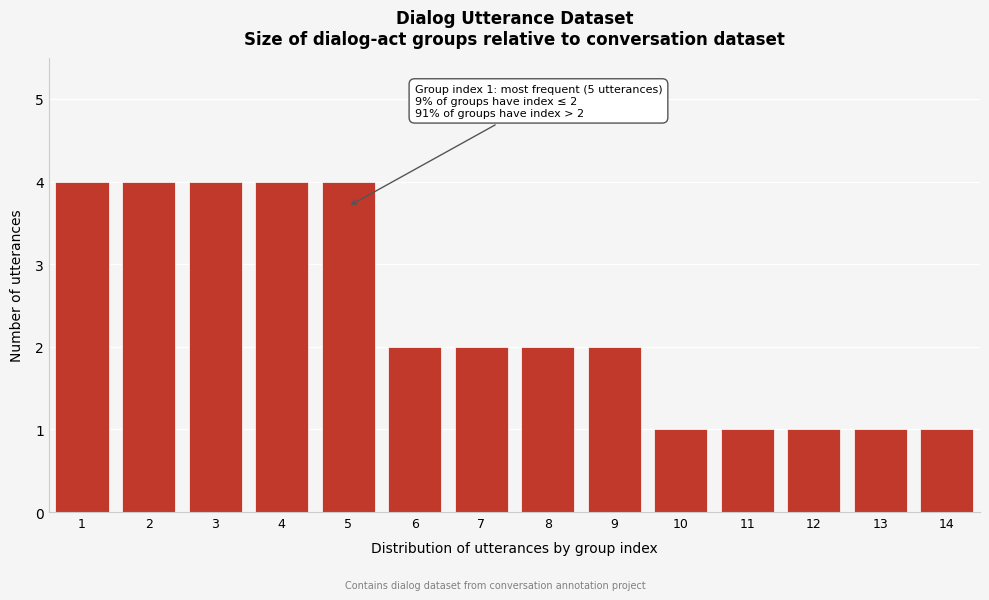

Reading left to right, what are all the values shown in this chart?

1=4	2=4	3=4	4=4	5=4	6=2	7=2	8=2	9=2	10=1	11=1	12=1	13=1	14=1